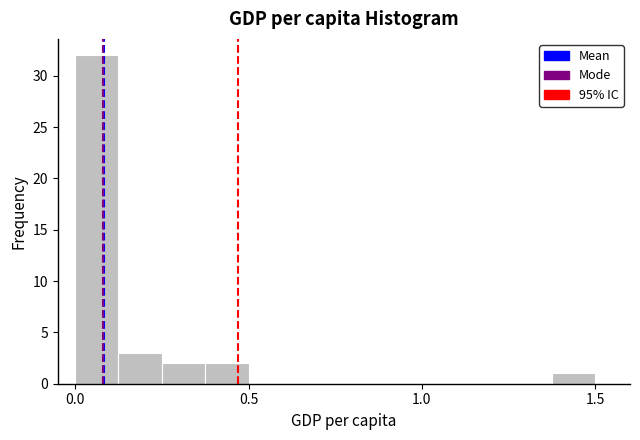

Read against the x-axis, roughly where is the centre of the tallest bar?

0.05